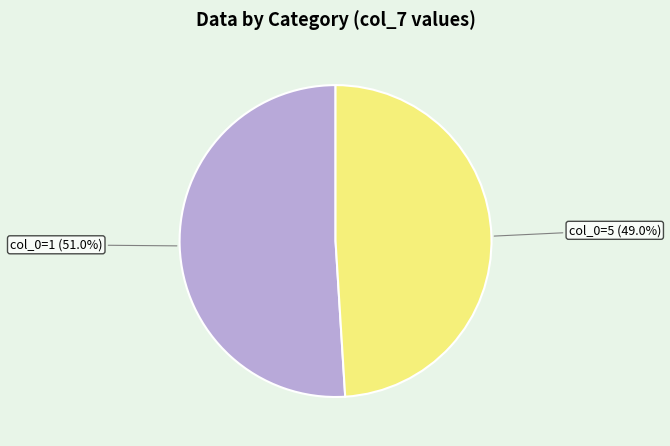

Approximately how many times larger is the value at col_0=5 (49.0%) compared to col_0=1 (51.0%)?

1.0